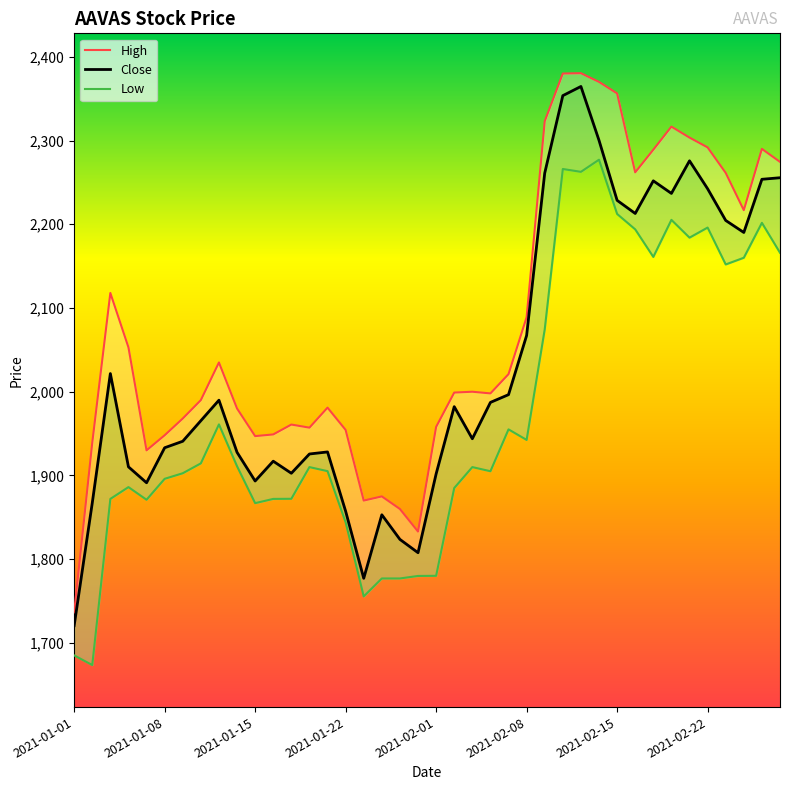

Which series has the widest spread of values?

High